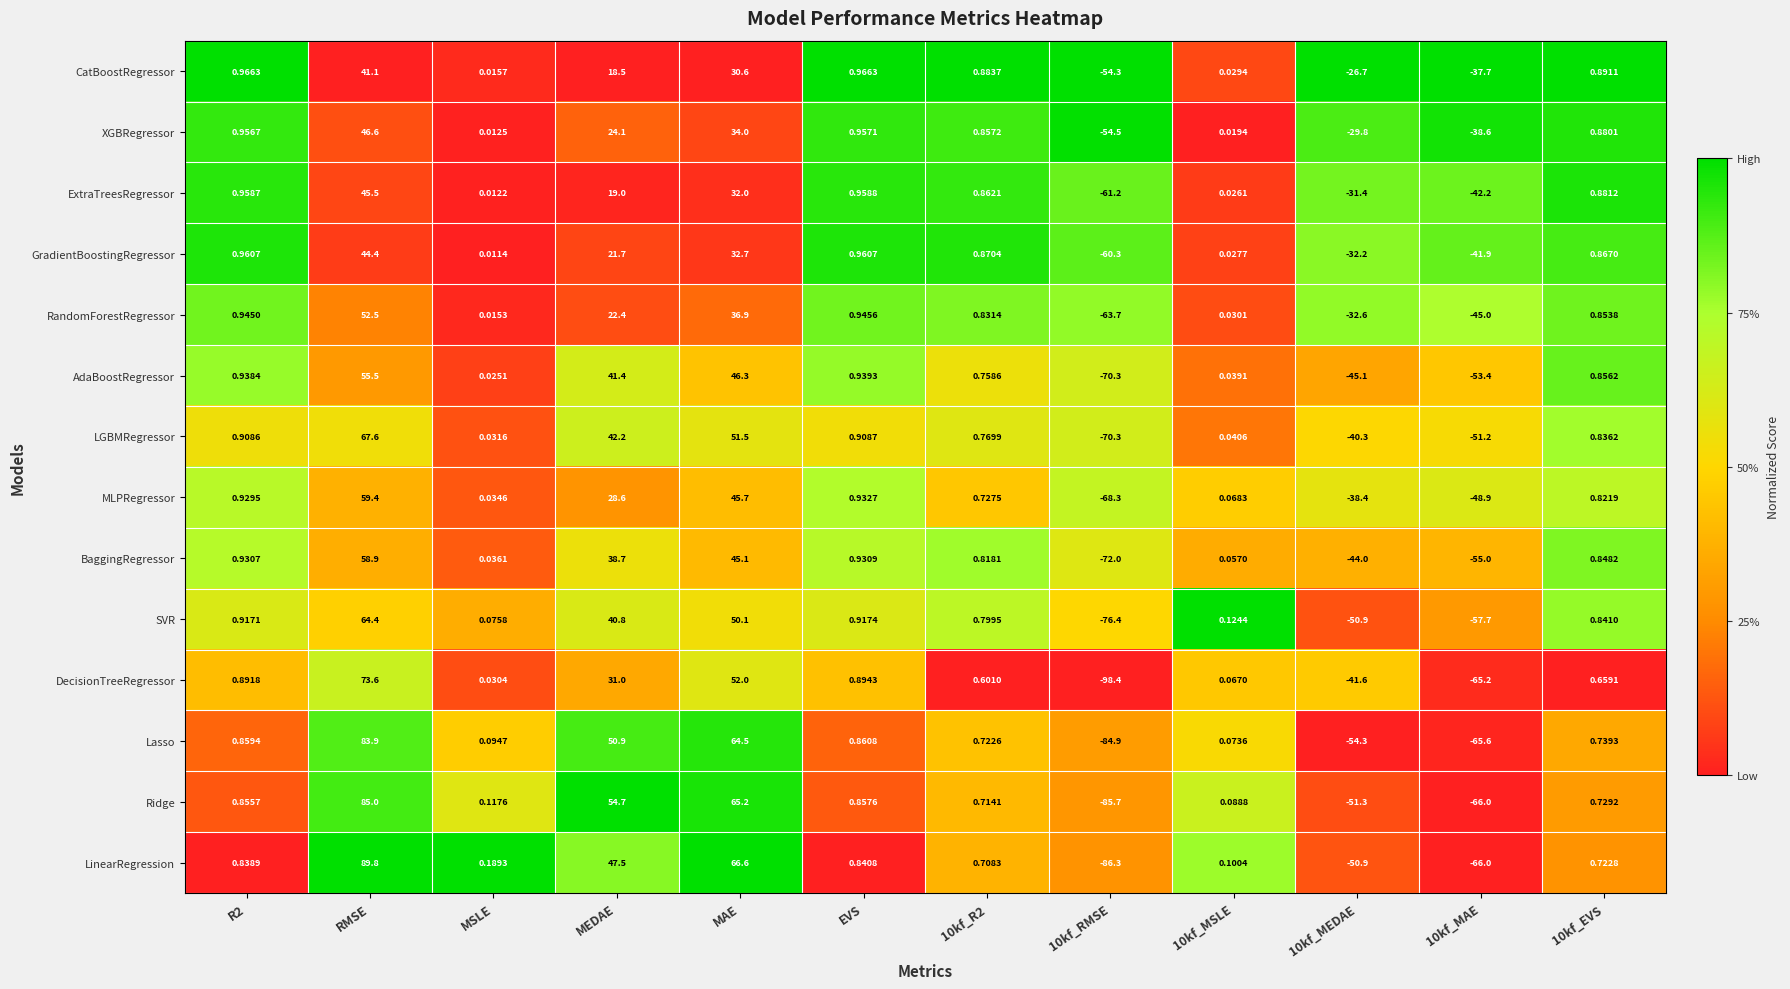

Rank the series by their maximum value, from lowest to highest.

CatBoostRegressor, GradientBoostingRegressor, ExtraTreesRegressor, XGBRegressor, RandomForestRegressor, AdaBoostRegressor, BaggingRegressor, MLPRegressor, SVR, LGBMRegressor, DecisionTreeRegressor, Lasso, Ridge, LinearRegression